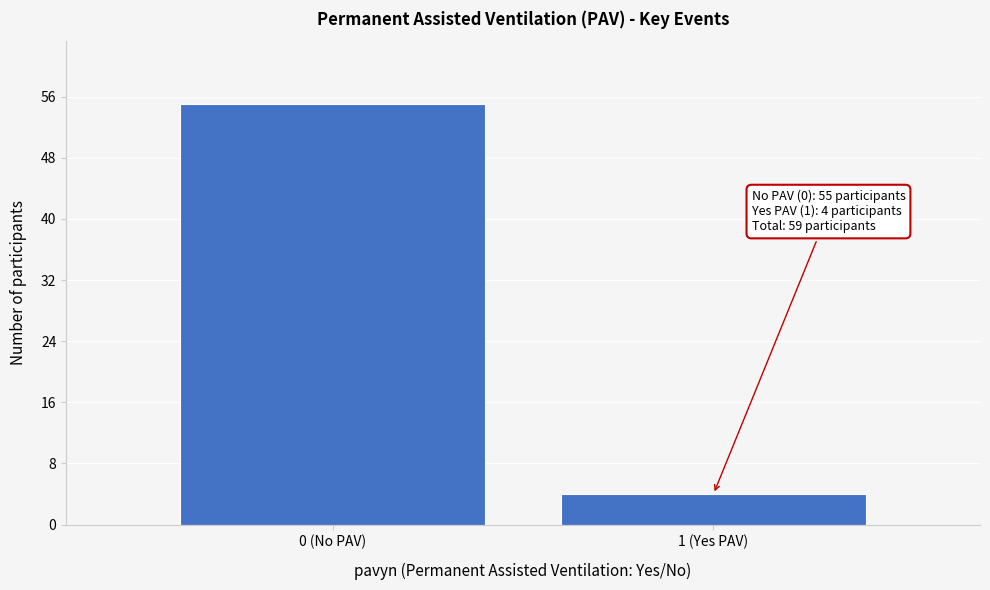

Reading left to right, what are all the values shown in this chart?

0 (No PAV)=55	1 (Yes PAV)=4